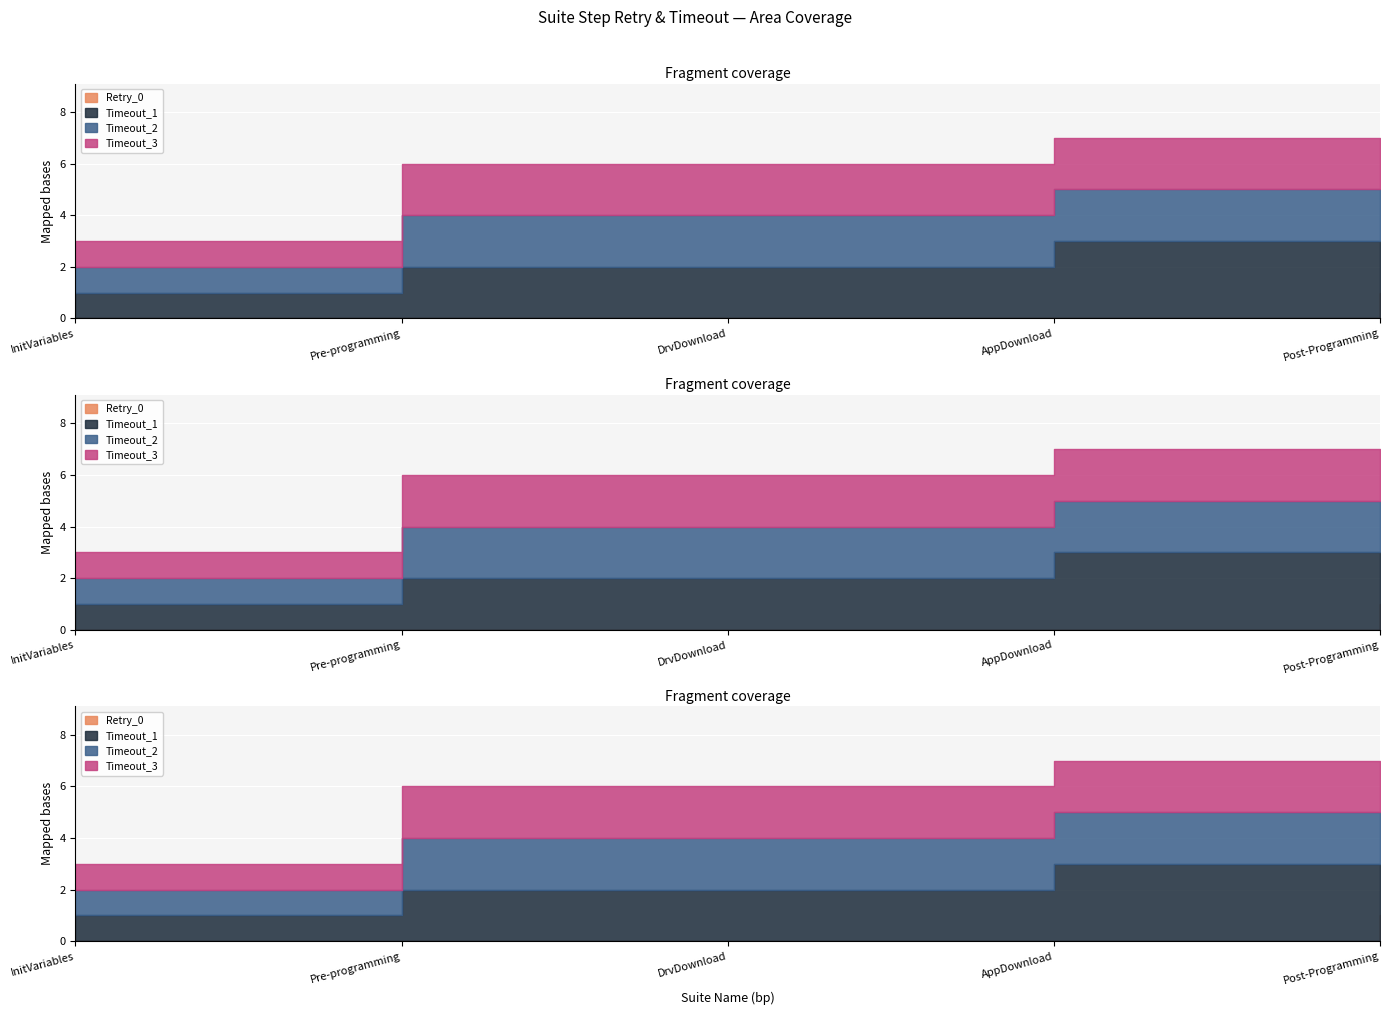

What is the label of the 1st point from the left?

InitVariables